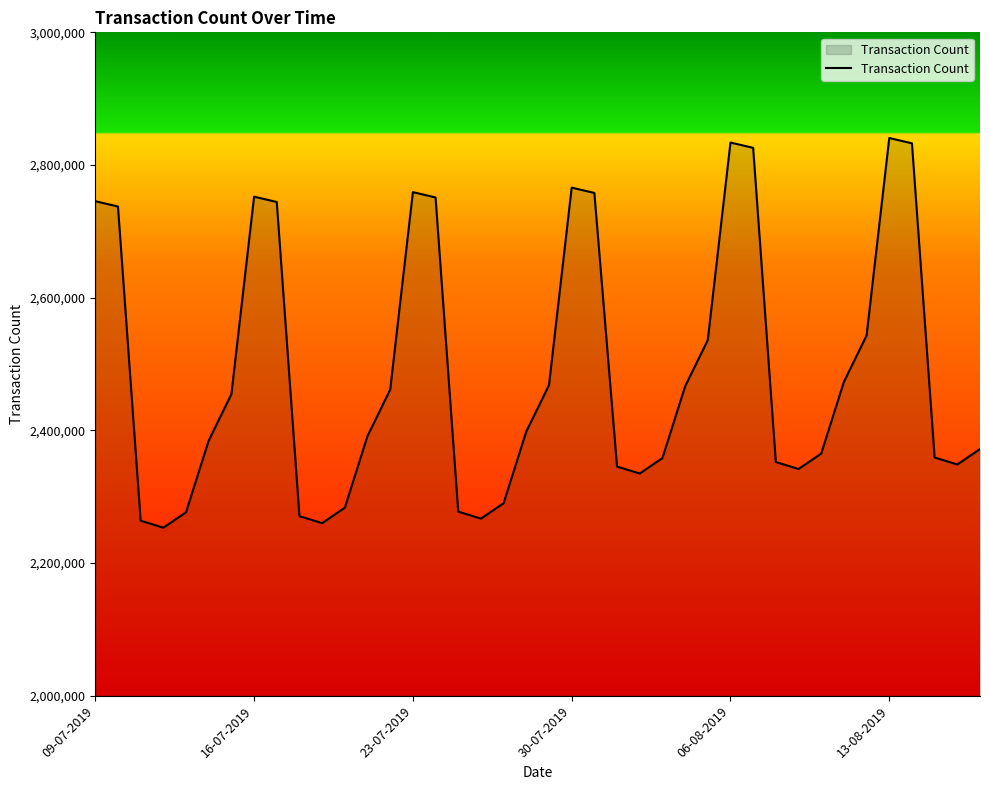

What is the smallest value displayed?

2253467